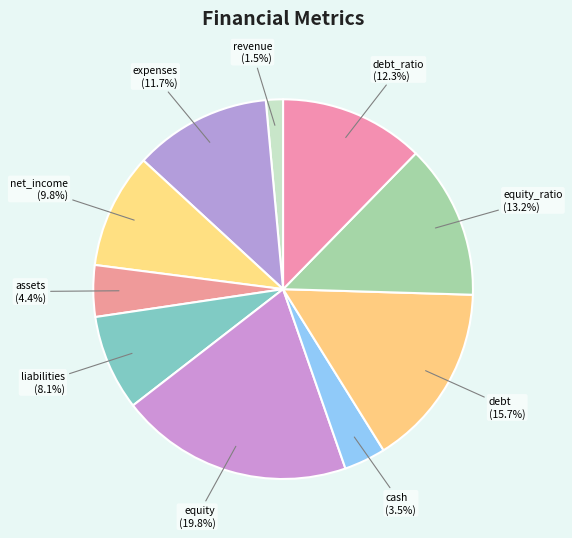

To the nearest percent, what is the combined percentage of cash and expenses?

15%